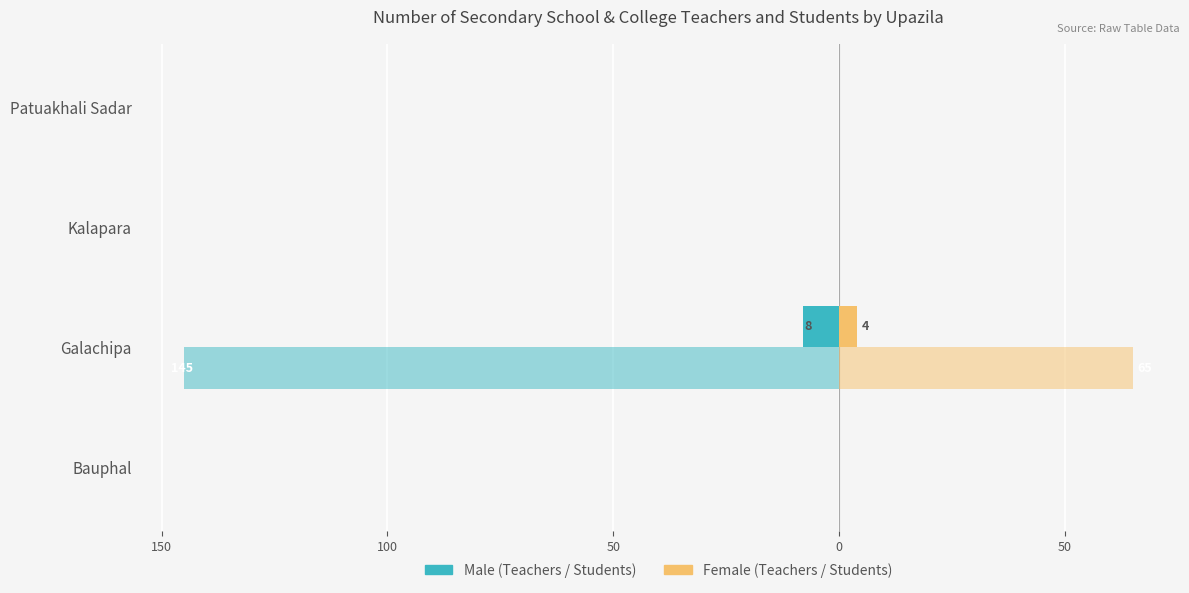

Reading left to right, what are all the values shown in this chart?

Male Teachers: 0	-8	0	0
Female Teachers: 0	4	0	0
Male Students: 0	-145	0	0
Female Students: 0	65	0	0